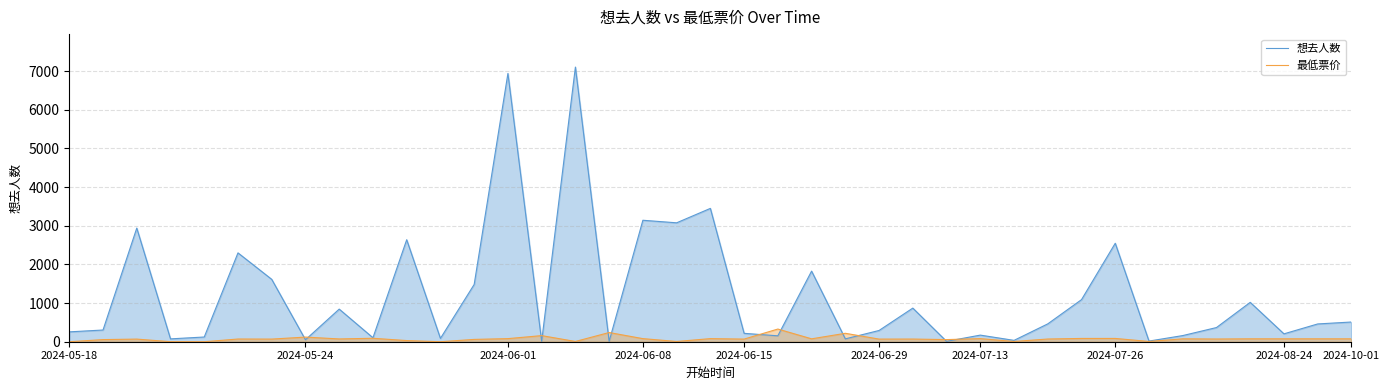

Which series has the widest spread of values?

想去人数